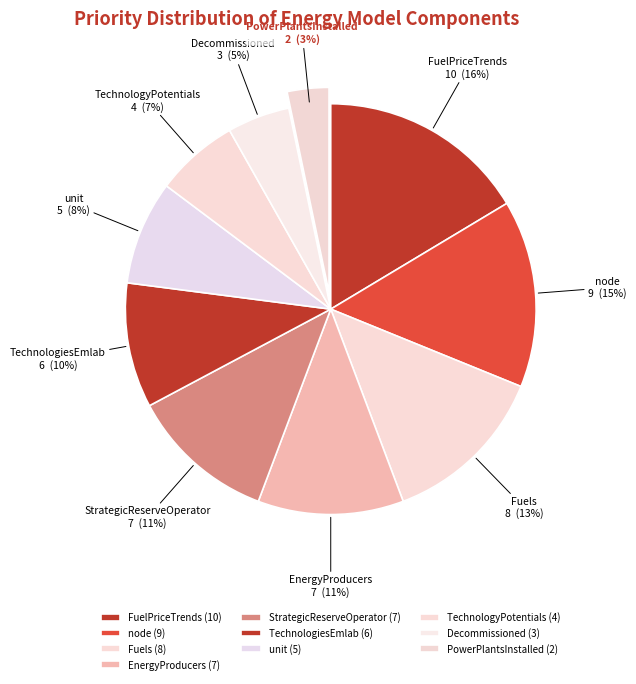

The PowerPlantsInstalled slice represents 12% of the pie. True or false?

False